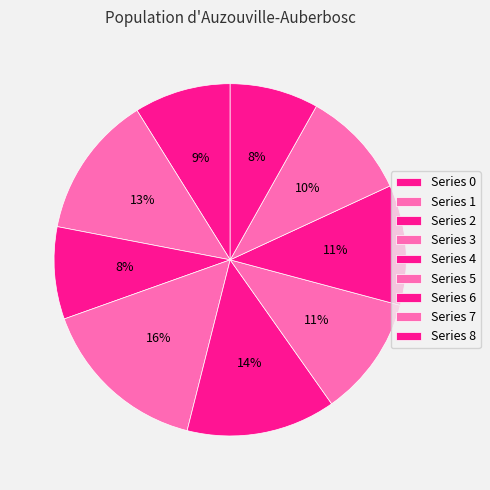

Count the number of slices in the pie.

9